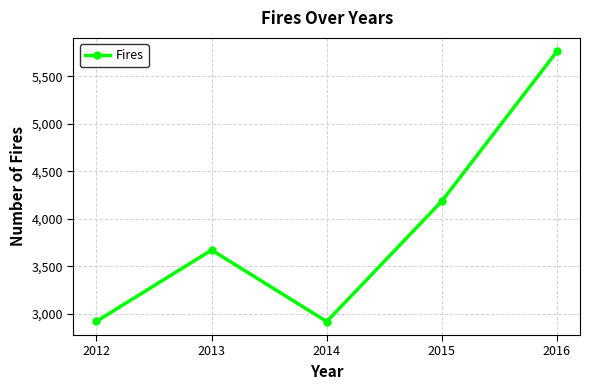

What is the value of the 2nd point from the left?

3672